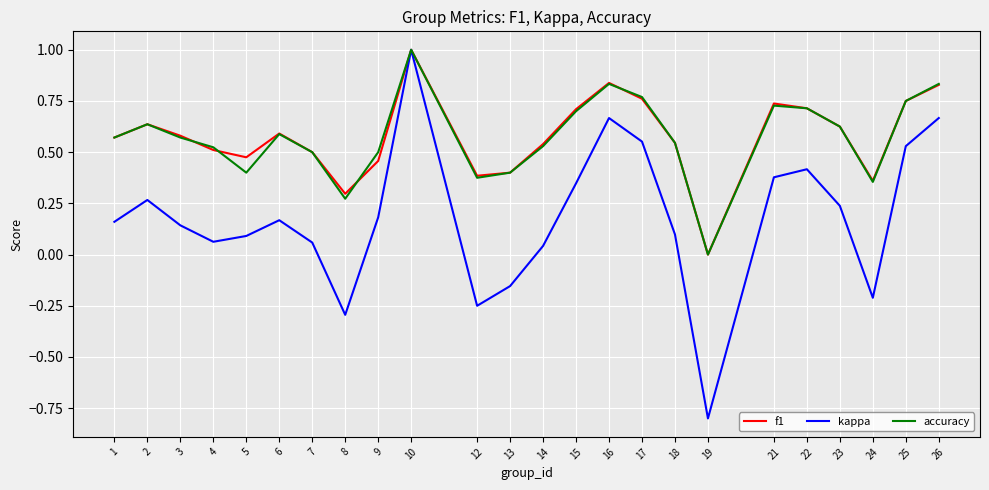

What is the total value across all series at 21?

1.8